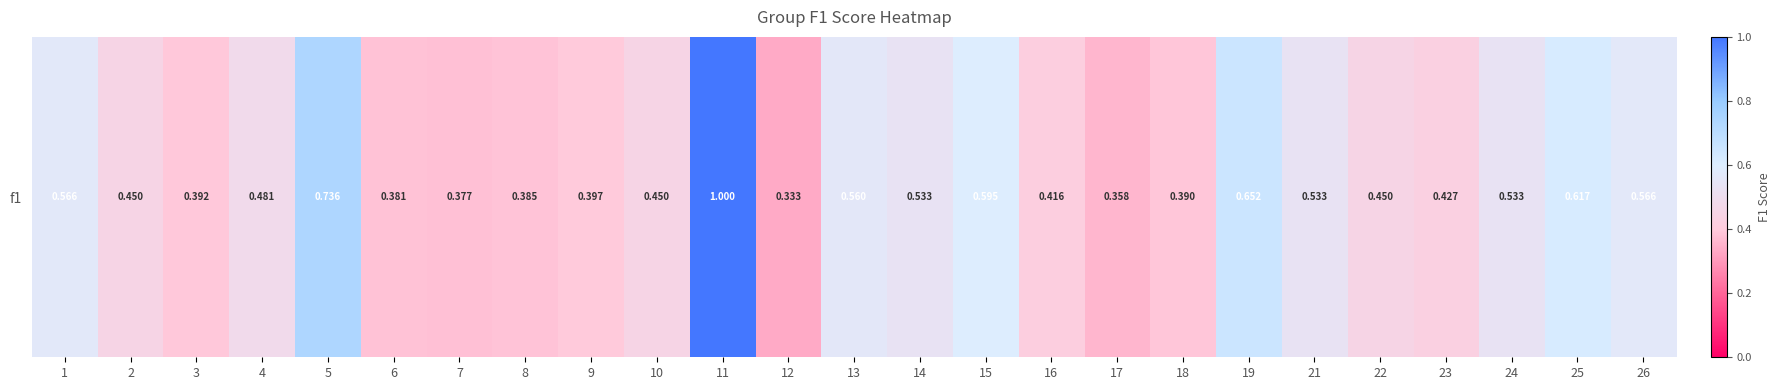

Rank the categories by value from highest to lowest.

11, 5, 19, 25, 15, 1, 26, 13, 14, 21, 24, 4, 2, 10, 22, 23, 16, 9, 3, 18, 8, 6, 7, 17, 12